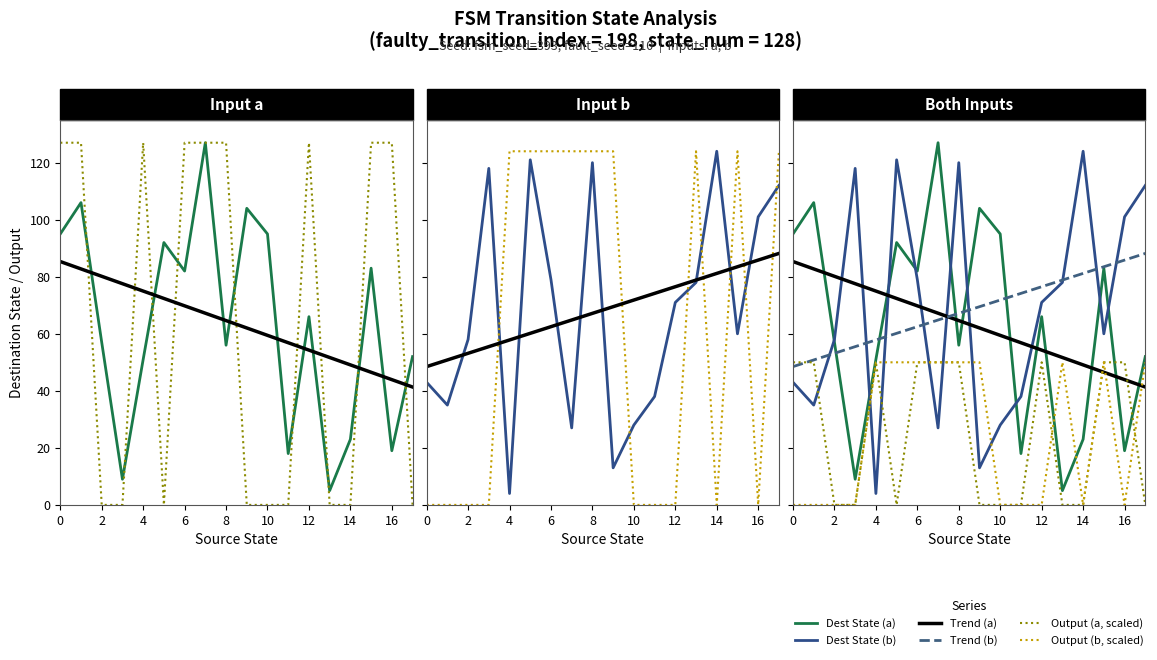

What is the value of the source_state point at the 14th from the left?

6